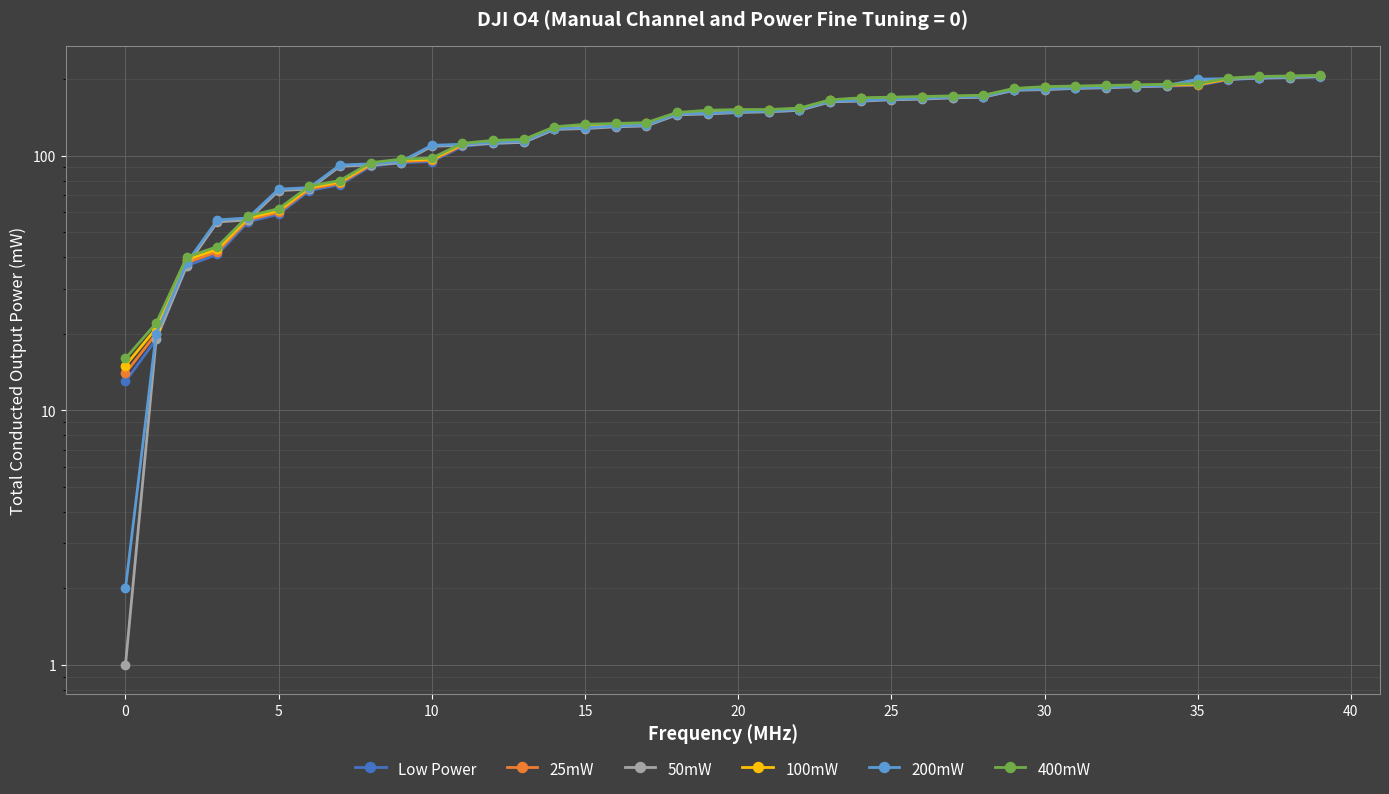

How many values in the 50mW series exceed 148?

19